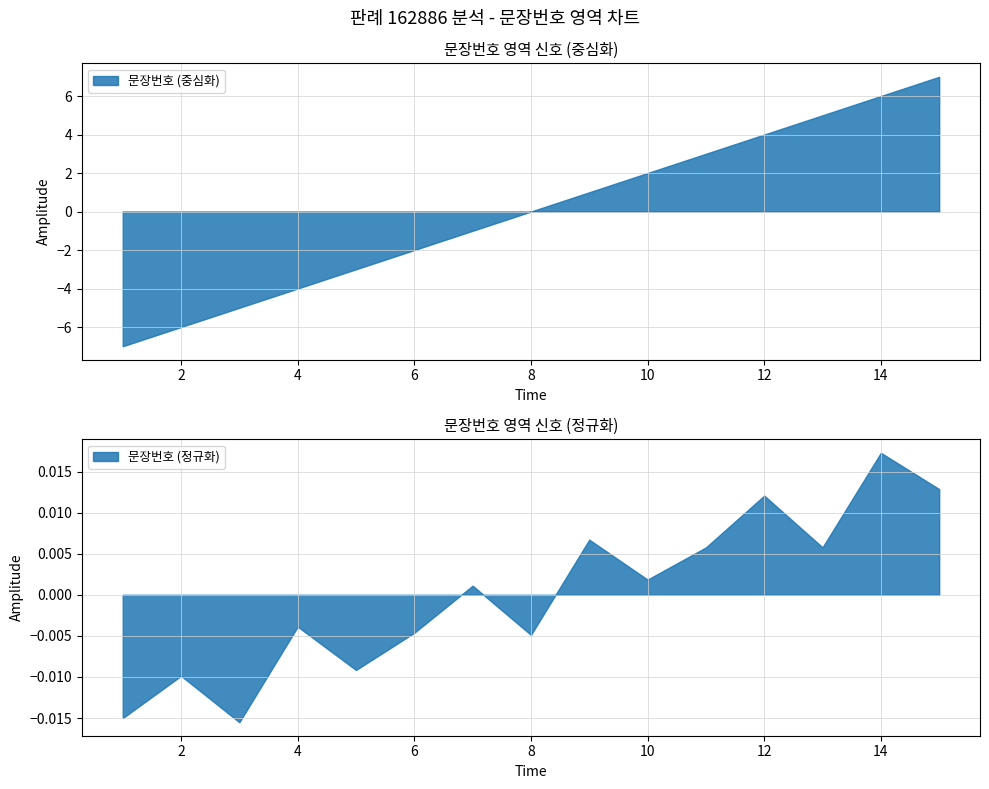

Read the 문장번호 (중심화) value at 14.

6